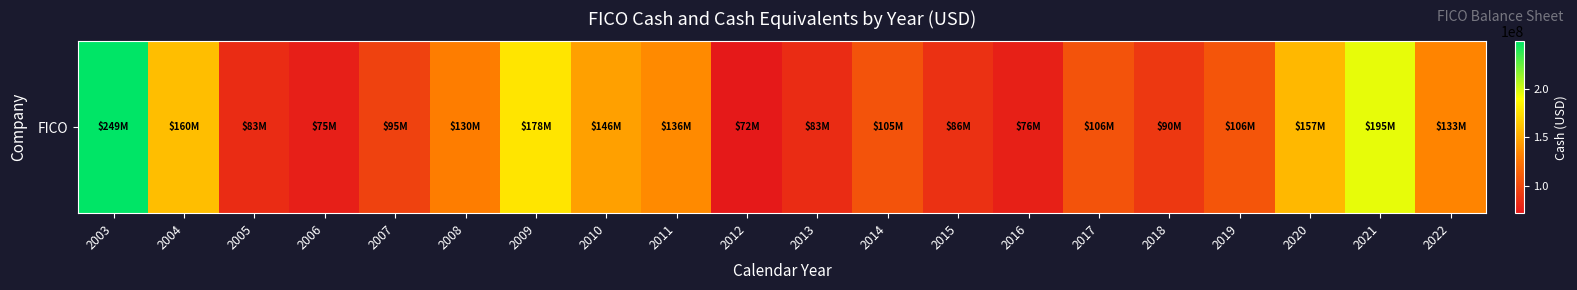

How many series are shown in this chart?

1